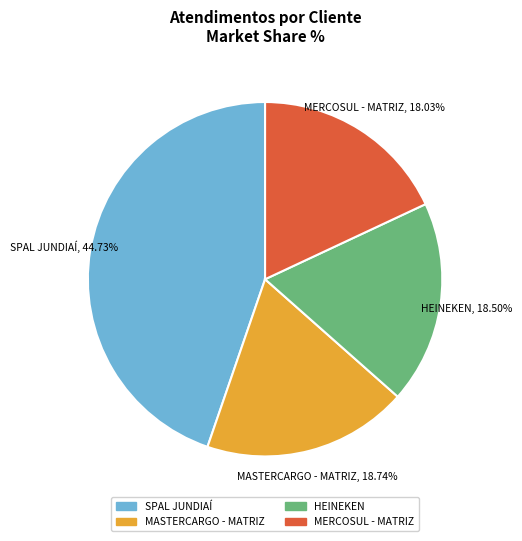

Is the sum of MERCOSUL - MATRIZ and SPAL JUNDIAÍ greater than half?

Yes